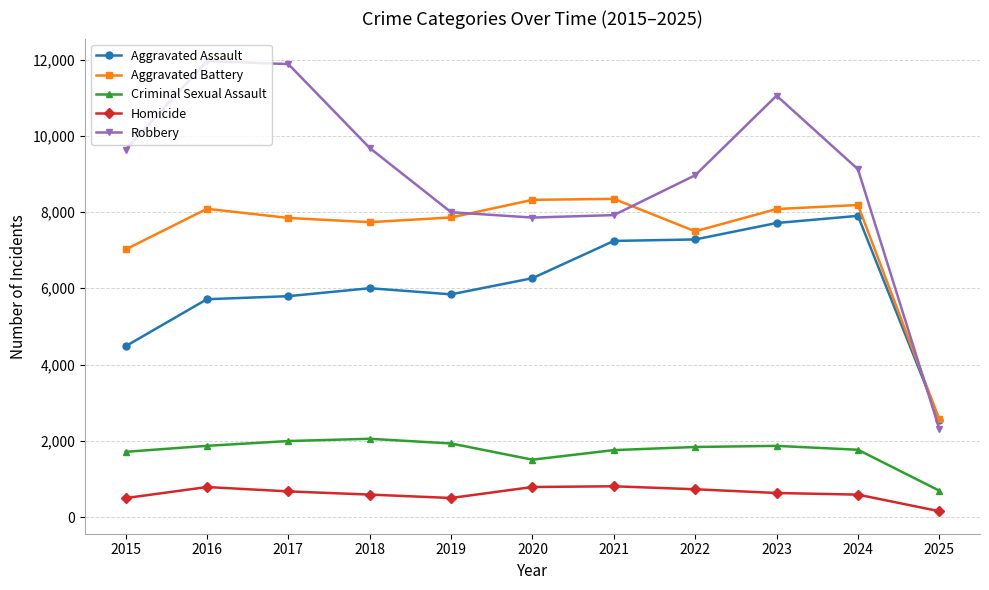

True or false: Aggravated Assault has more than 1 interior local peaks.

True